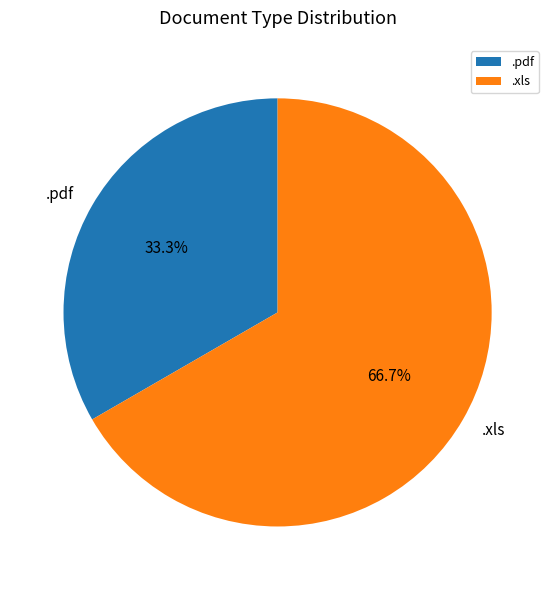

What percentage is the .pdf slice, to the nearest percent?

33%